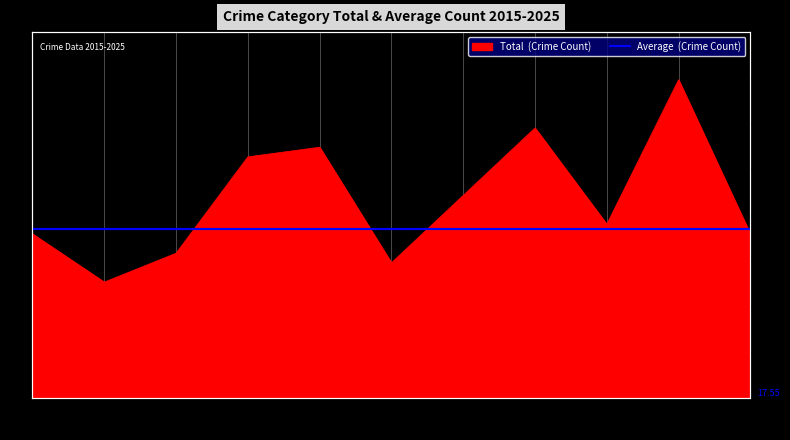

What is the ratio of the value at 2021 to the value at 2019?

0.8